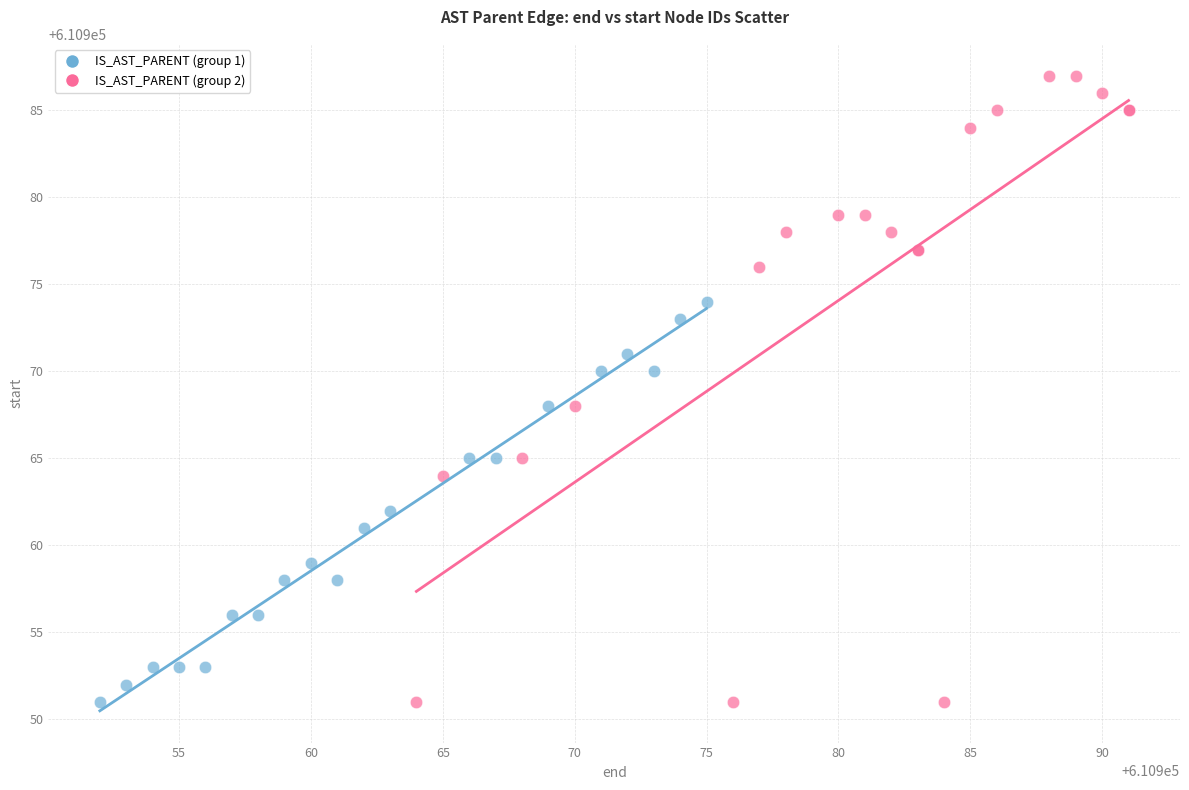

Which series has the widest spread of Y values?

IS_AST_PARENT (group 2)